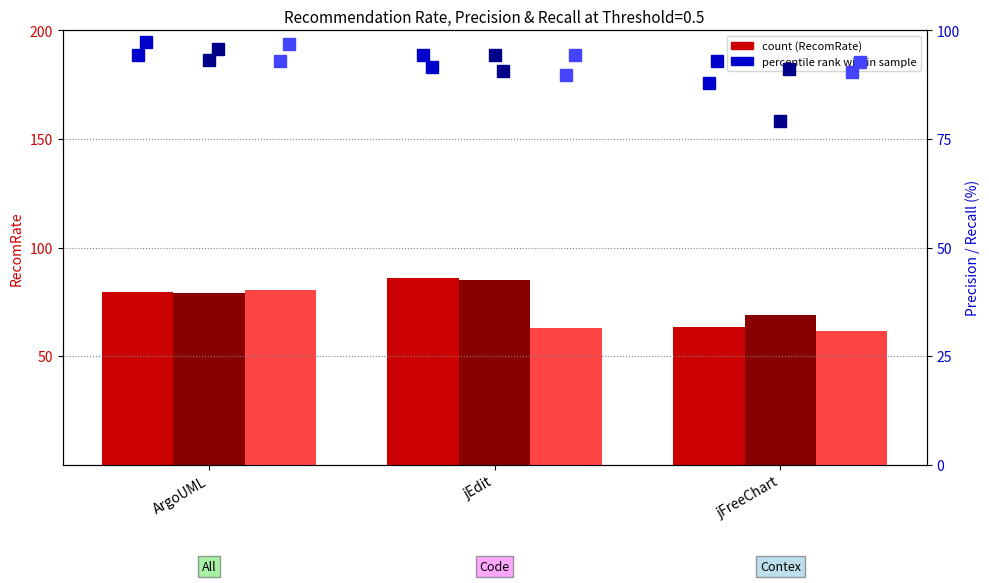

Which series has the largest range (max minus min)?

All RecomRate